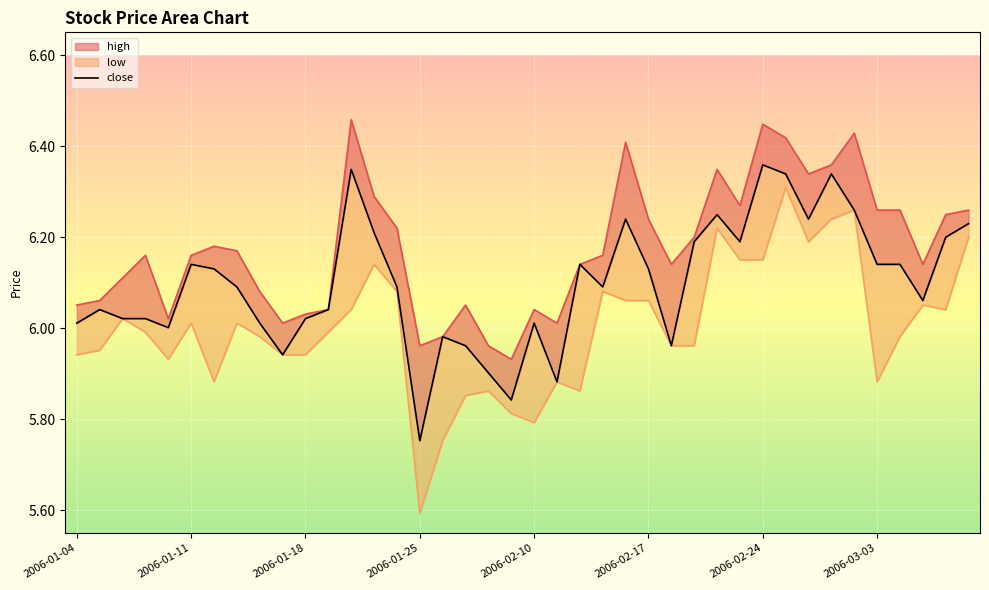

What is the average value of the low series?

6.0